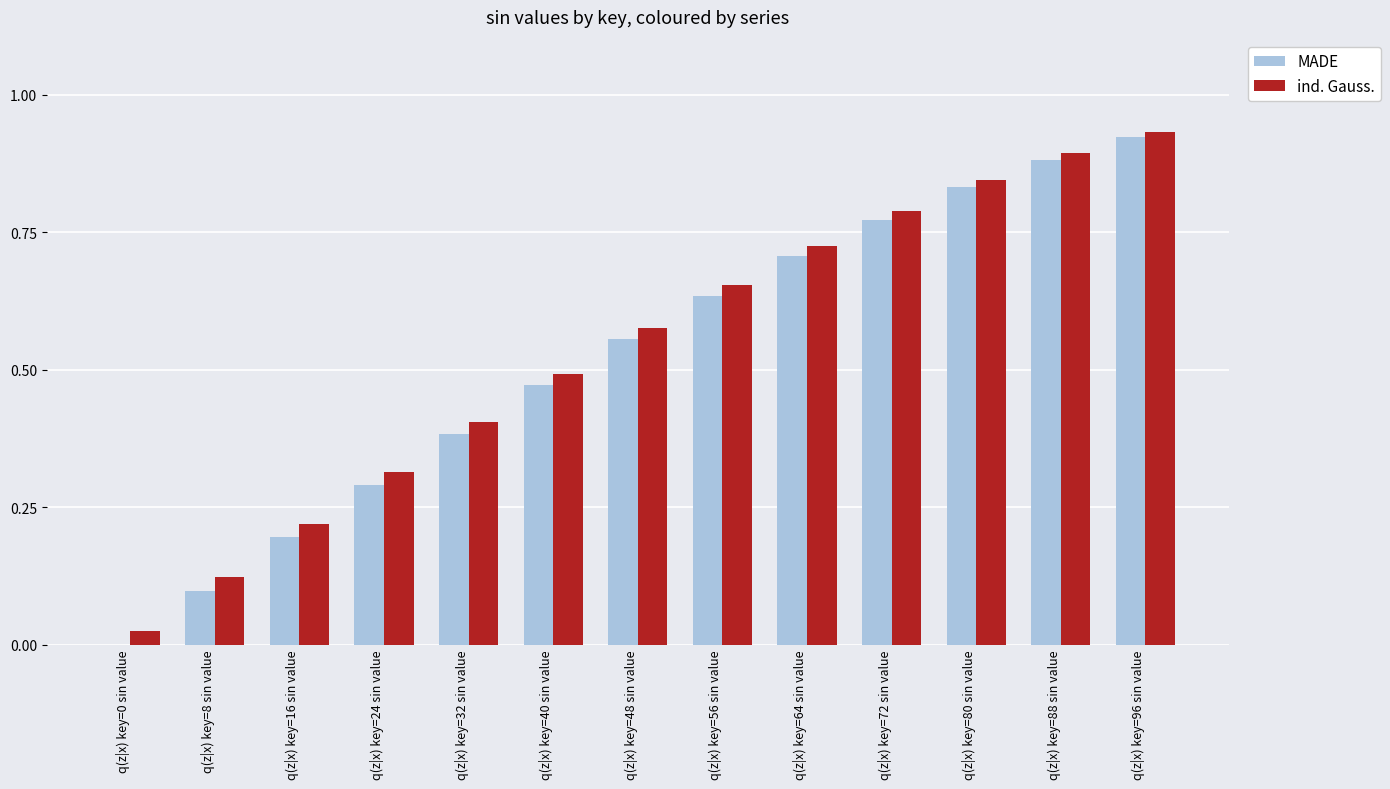

The value of ind. Gauss. at q(z|x) key=88 sin value is 0.9. True or false?

True